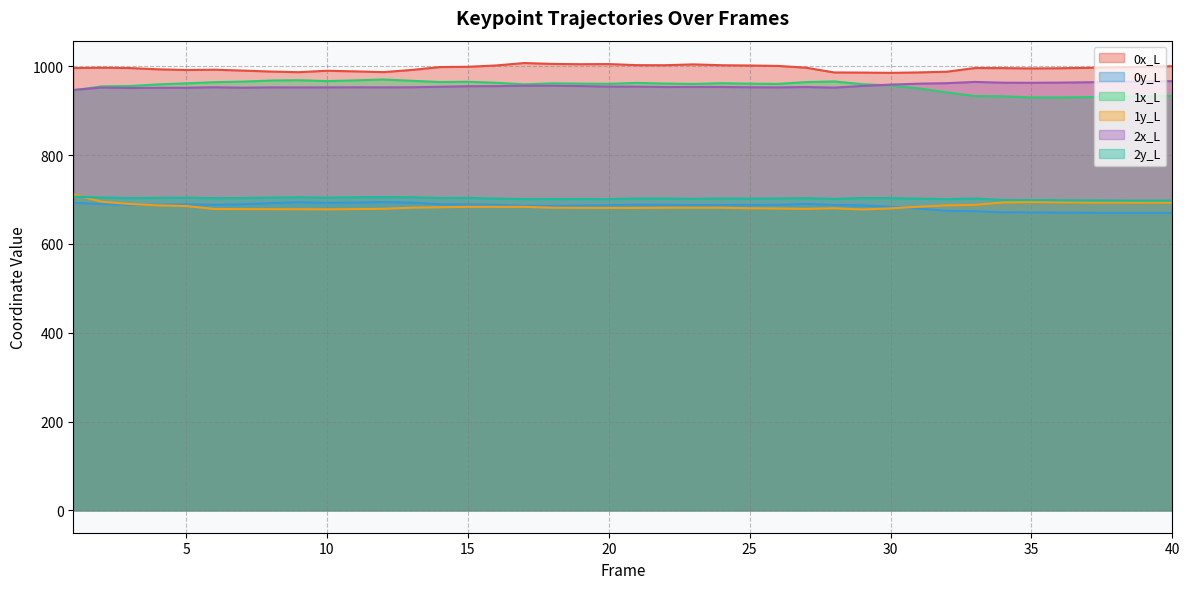

Does the chart have visible grid lines?

Yes